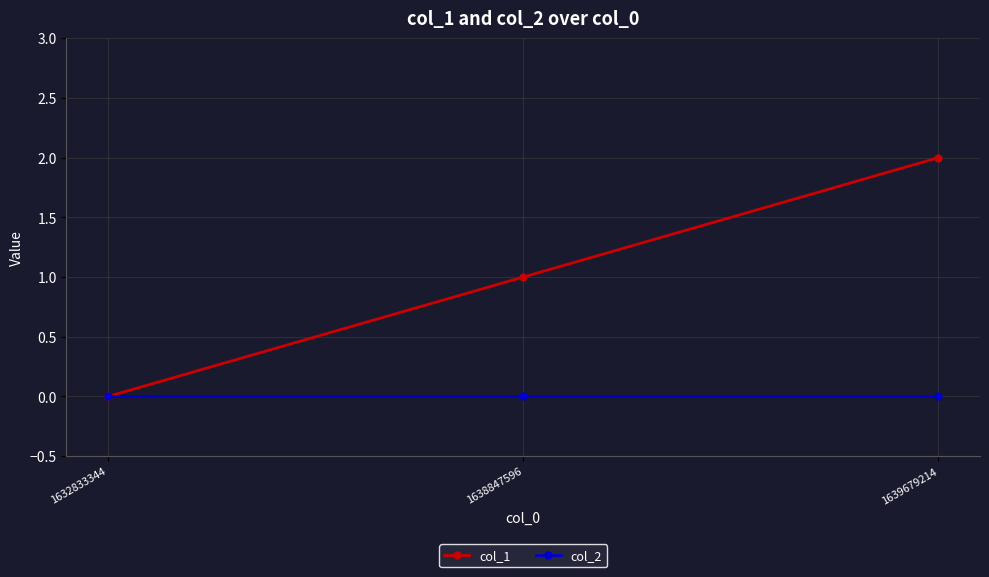

Which category has the lowest value in the col_1 series?

1632833344